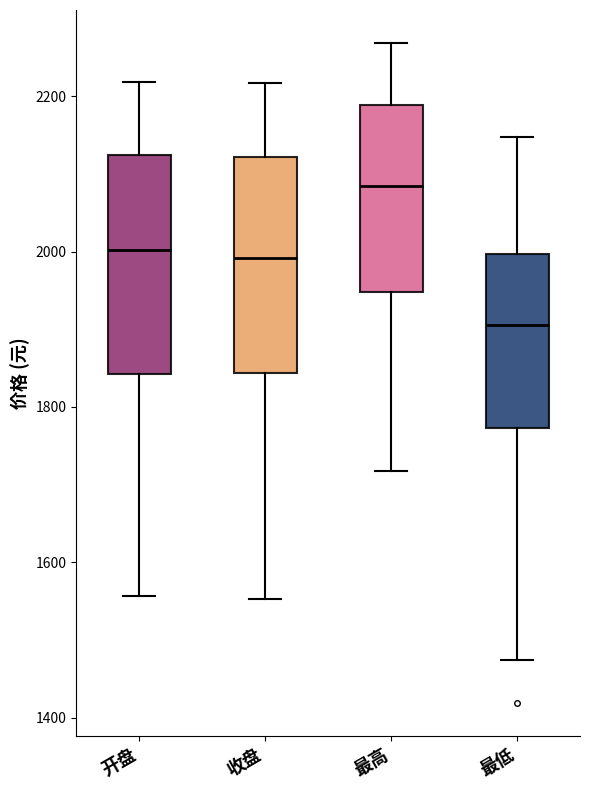

Reading left to right, transcribe this box plot: for each box, give where its median line is, the range the box spans, and where its two whiskers end, as read against the y-axis. The values are not printed on the chart, so give them approximately, as read against the axis.

开盘: median 2000, box 1840 to 2120, whiskers 1560 to 2220
收盘: median 2000, box 1840 to 2120, whiskers 1560 to 2220
最高: median 2080, box 1940 to 2180, whiskers 1720 to 2260
最低: median 1900, box 1780 to 2000, whiskers 1480 to 2140